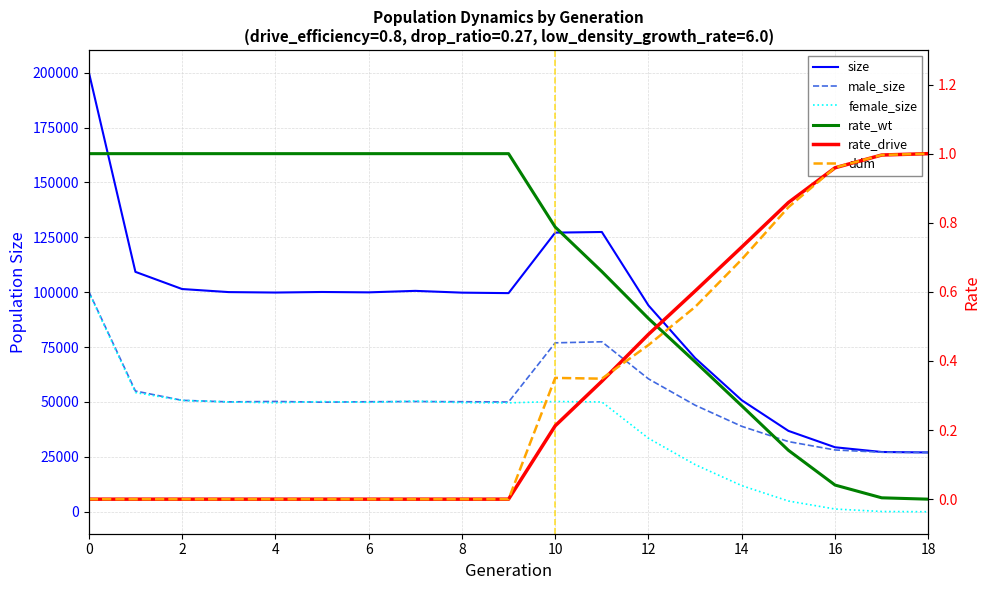

What is the approximate value of female_size at 14?

11882.0